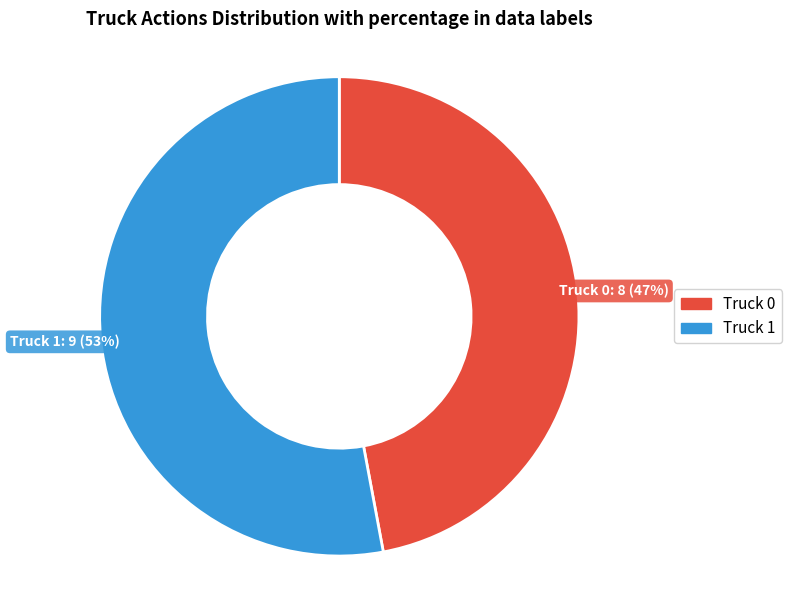

True or false: Truck 0 accounts for 47% of the total.

True